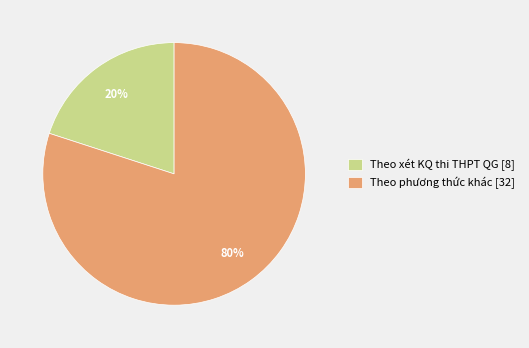

True or false: Theo phương thức khác [32] accounts for 80% of the total.

True